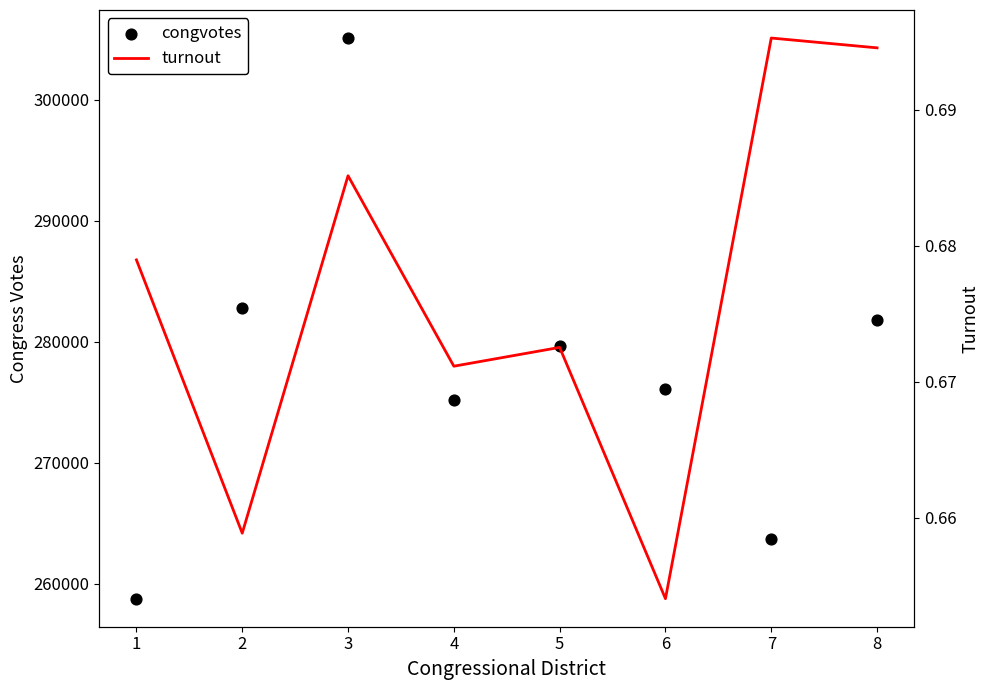

What are all the series names shown in the legend?

congvotes, turnout